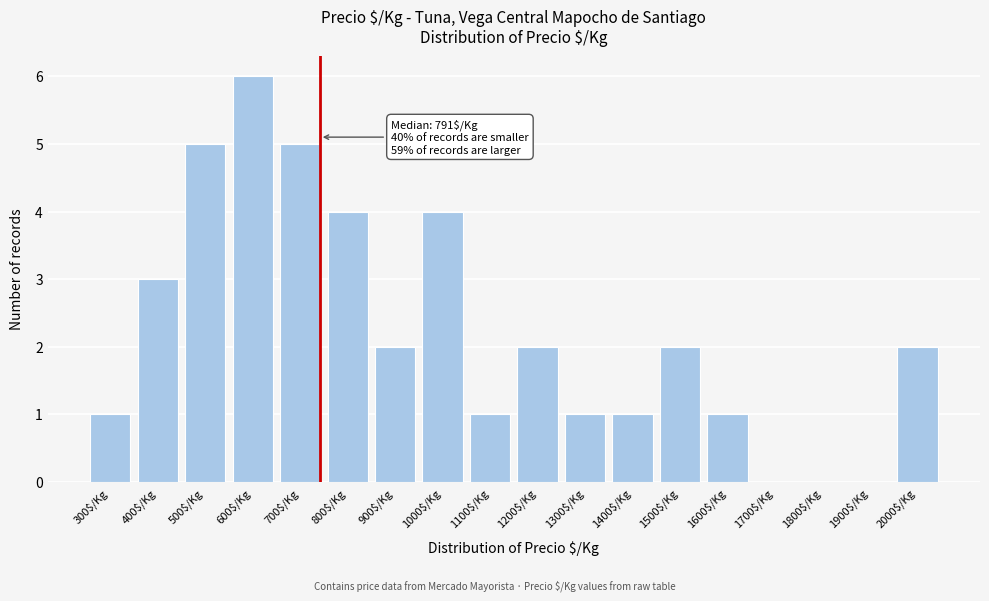

Which category has the highest value across all series?

600$/Kg